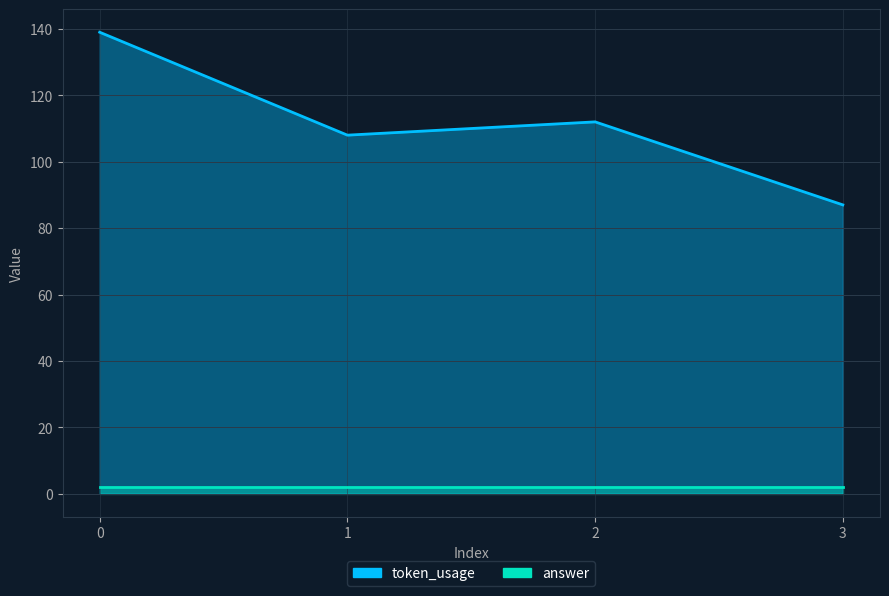

Count the number of categories in the chart.

4